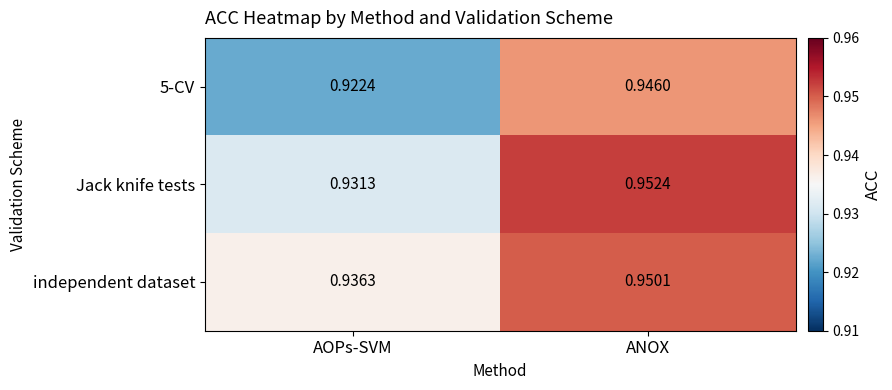

Rank the categories by 5-CV value from highest to lowest.

ANOX, AOPs-SVM